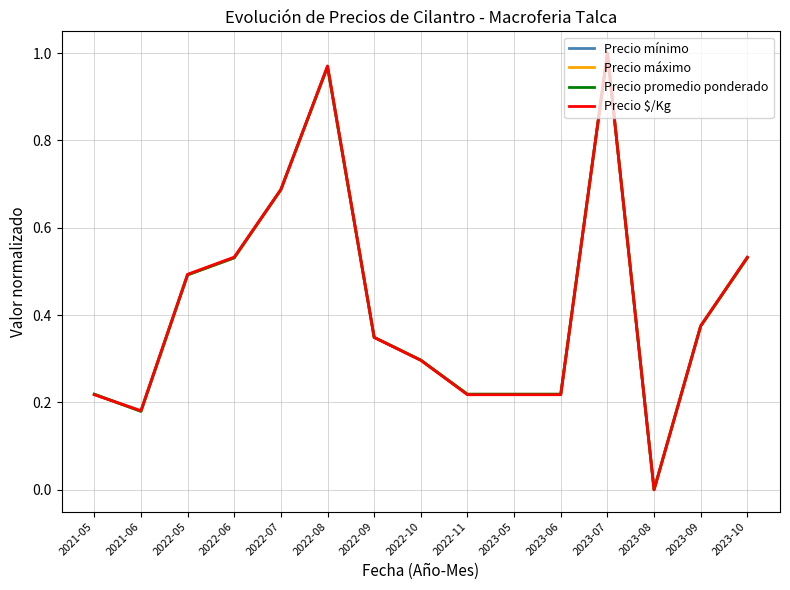

After their last crossing, which series has the higher values: Precio $/Kg or Precio promedio ponderado?

Precio promedio ponderado